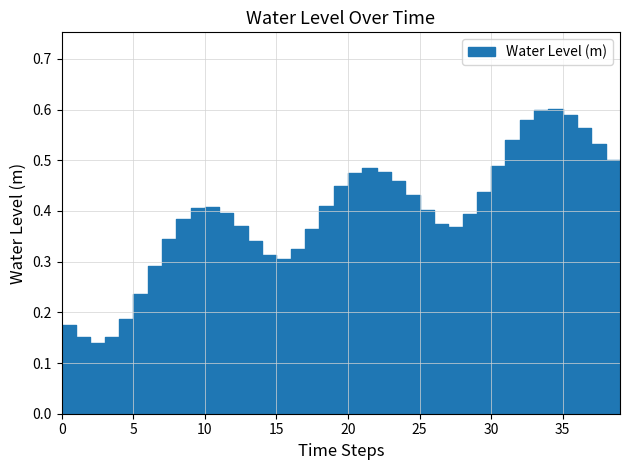

Is it true that the value at 2024-08-07 04:00 is 0.5?

True